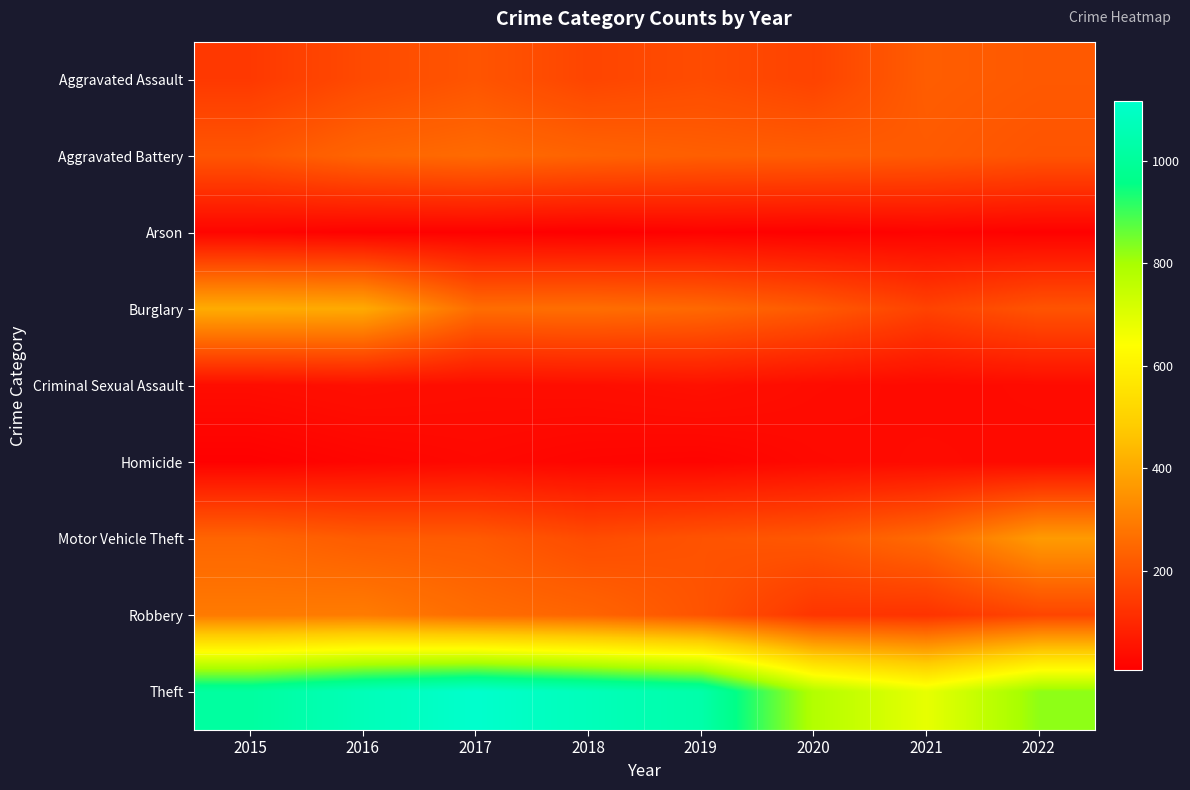

At which category does the chart reach its peak across all series?

2017